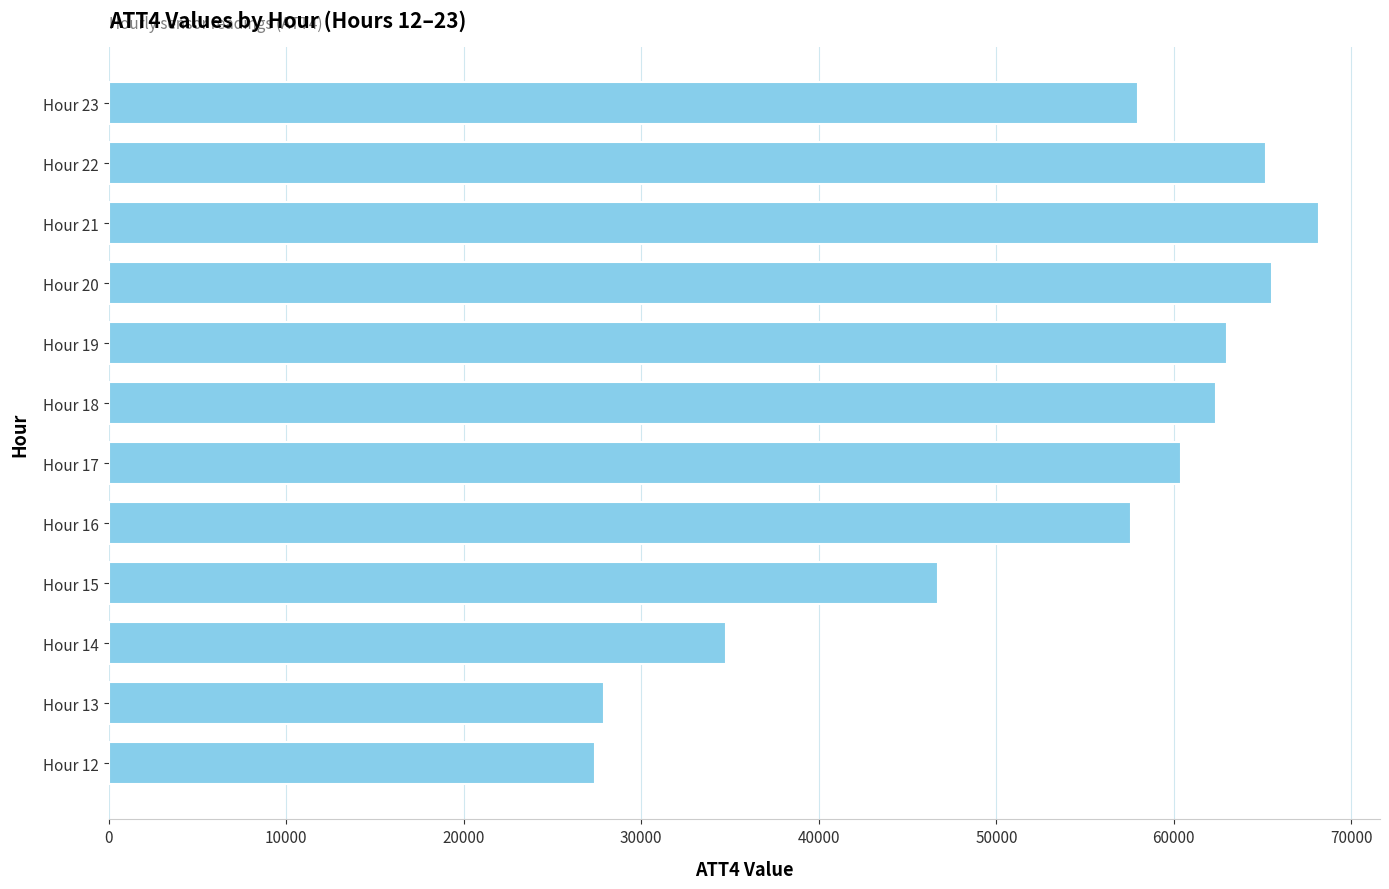

Where is the data nearest to the value 47800?

Hour 15